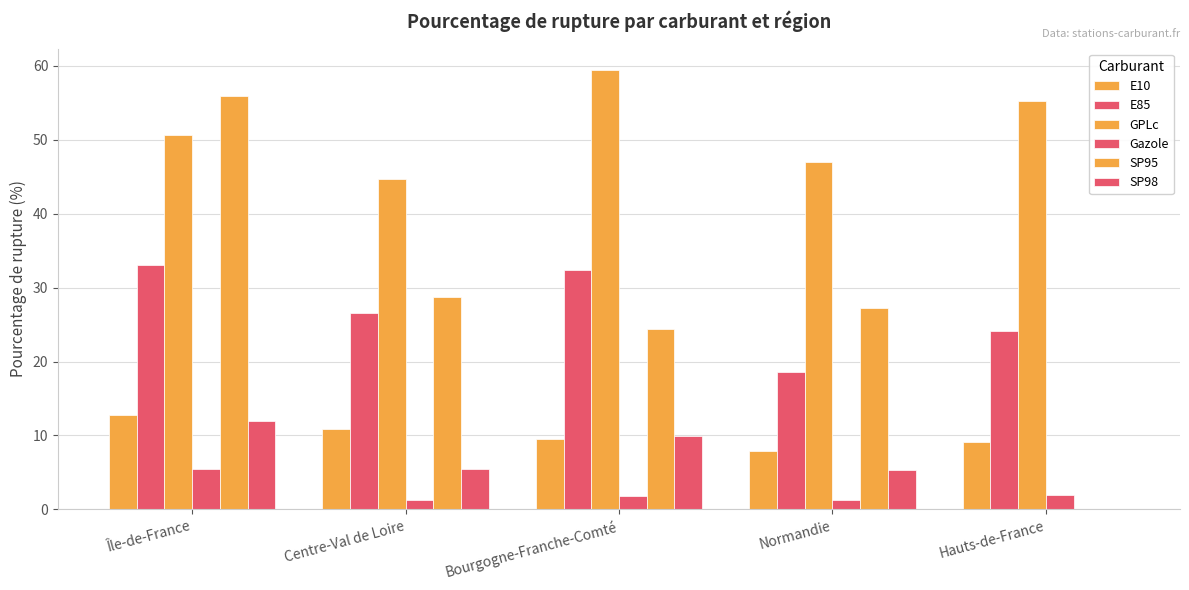

Does the chart contain stacked bars?

No